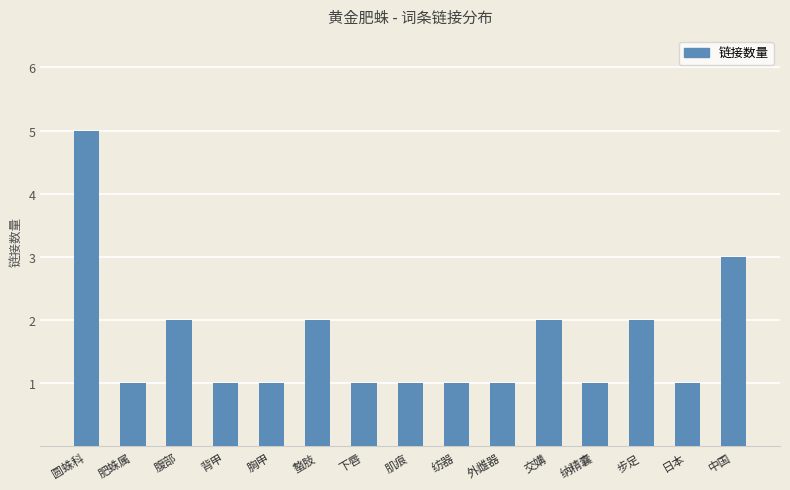

What is the change in value from 圆蛛科 to 肌痕?

-4